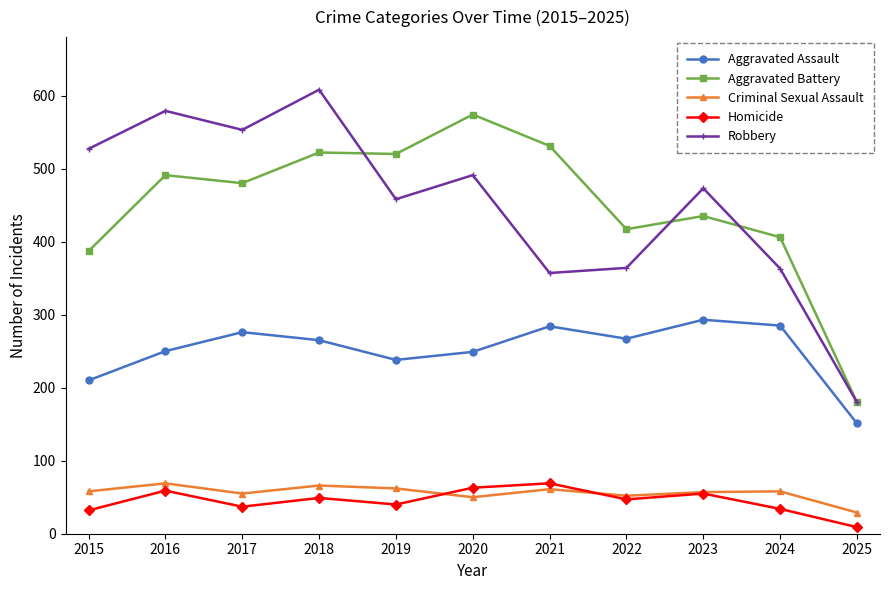

At which category does Criminal Sexual Assault reach its first local valley?

2017